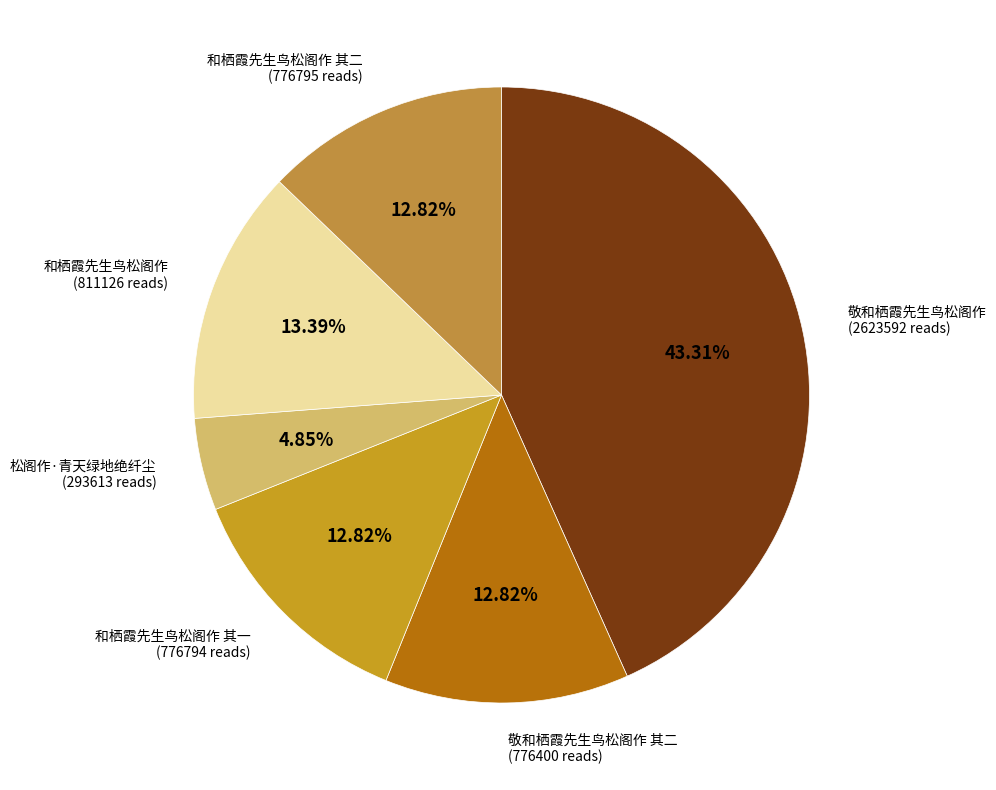

How many slices are in this pie chart?

6